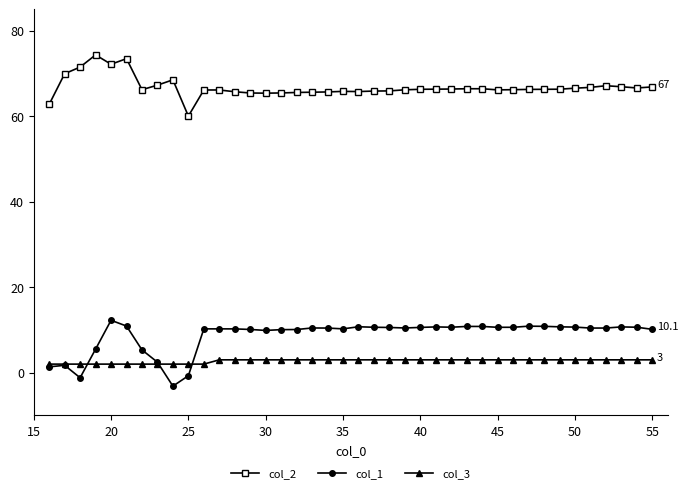

True or false: col_3 and col_2 cross at least once.

False